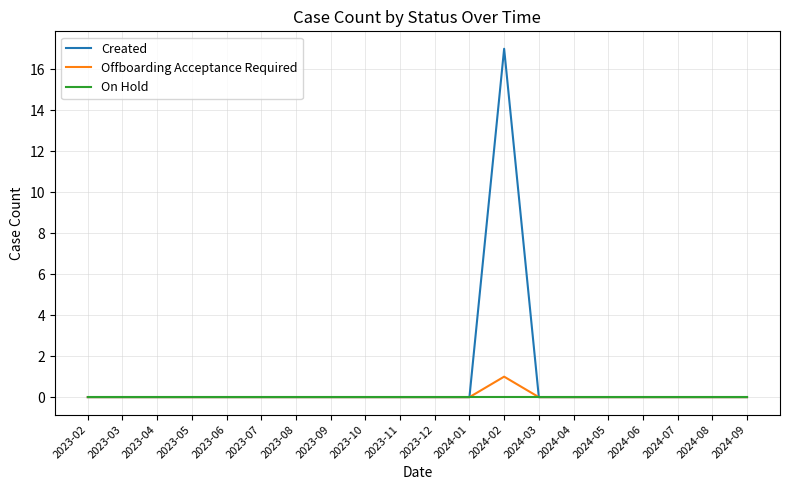

Which series has the largest total across all categories?

Created